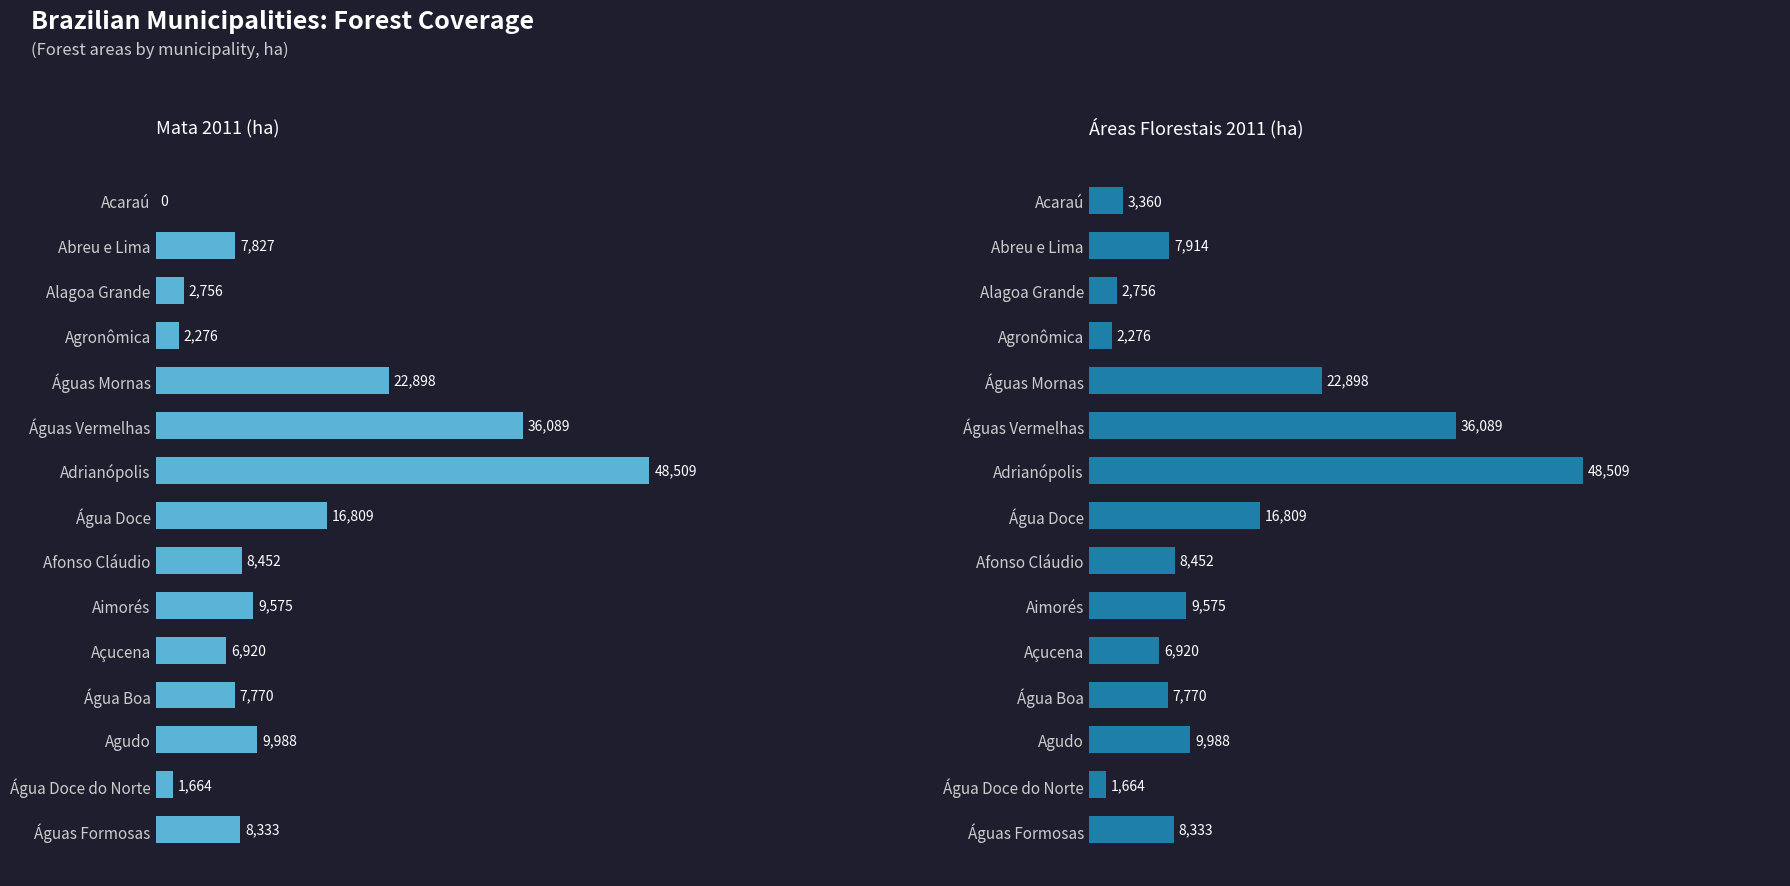

How many data points in Mata 2011 (ha) are less than 8333?

7